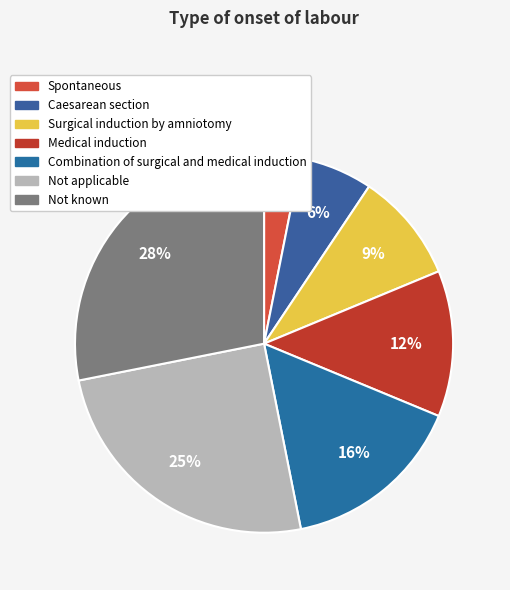

The Medical induction slice represents 12% of the pie. True or false?

True